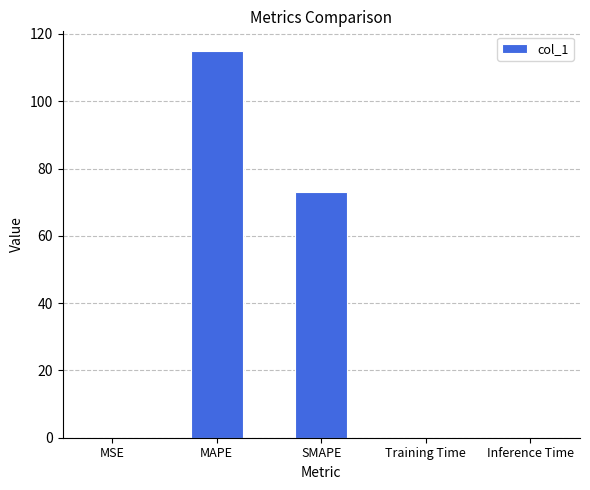

Are the bars horizontal?

No